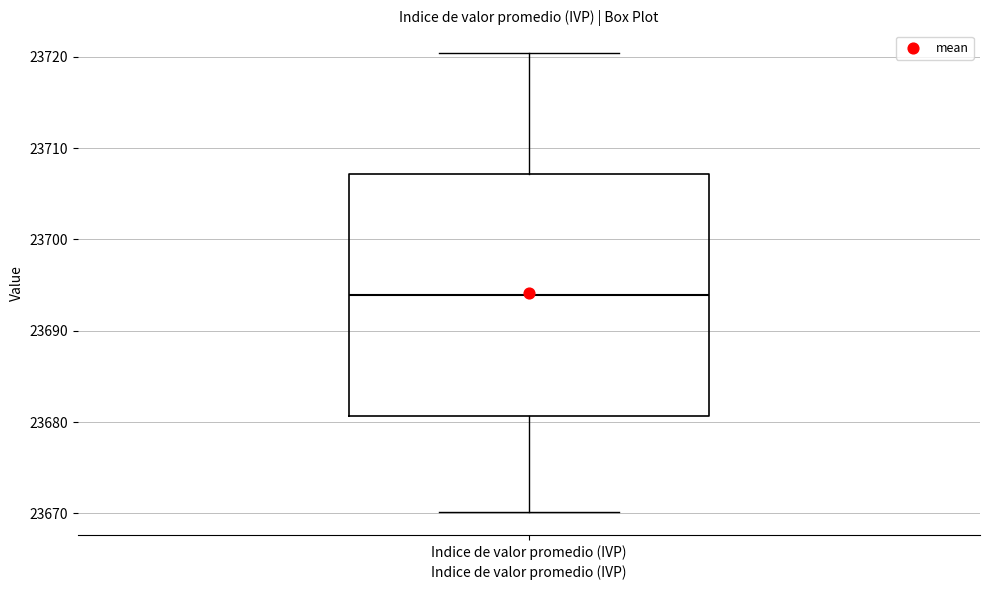

Transcribe this box plot: give where the median line is, the range the box spans, and where the two whiskers end, as read against the y-axis. The values are not printed on the chart, so give them approximately, as read against the axis.

median 23694, box 23681 to 23707, whiskers 23670 to 23720